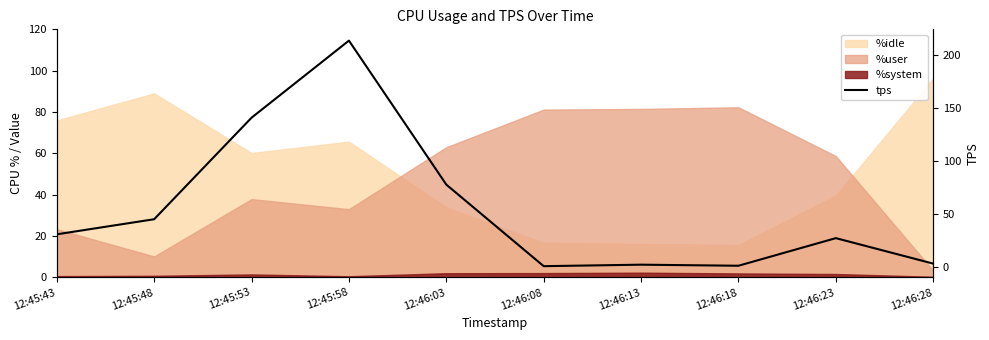

Is it true that the value at 12:45:53 is 34.0?

False